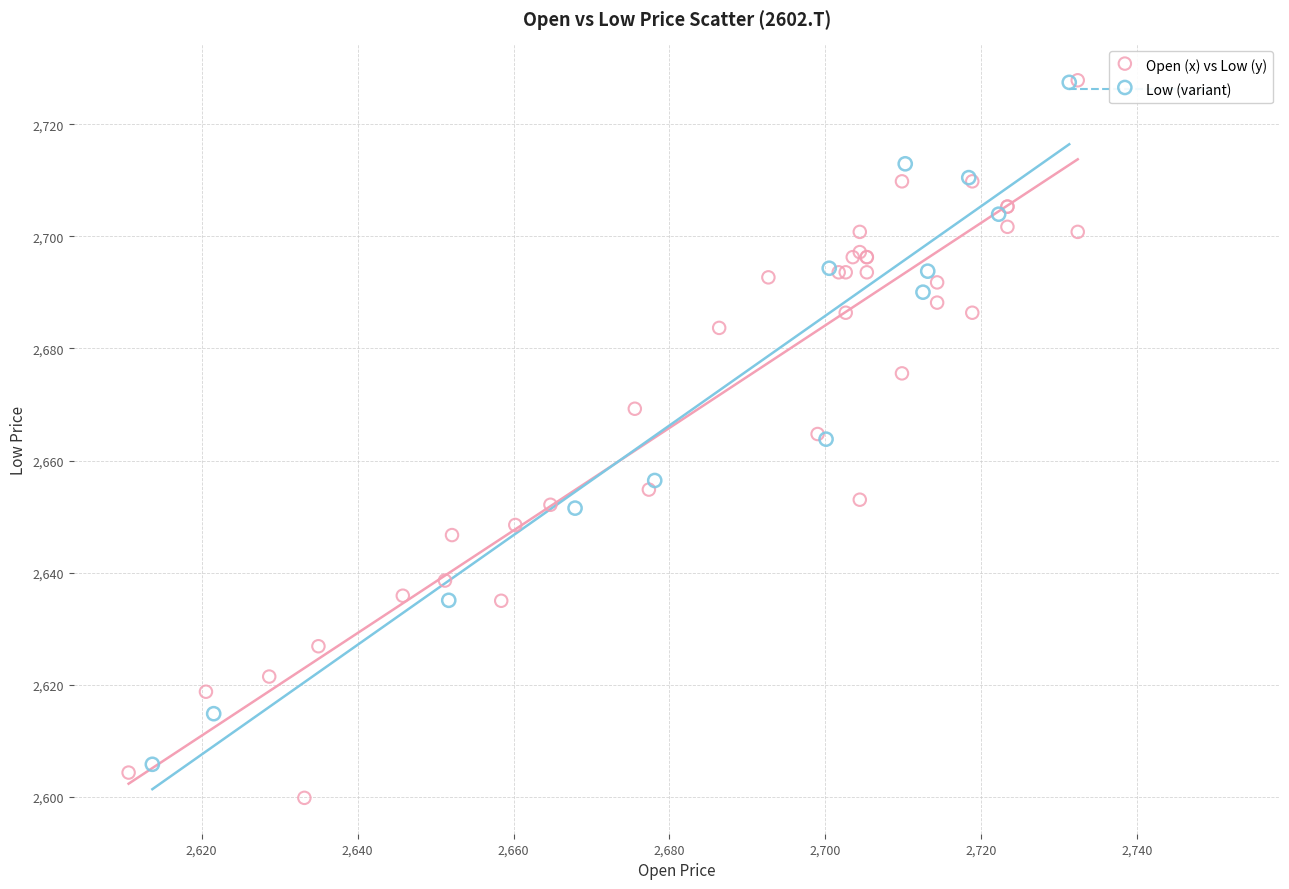

Which series reaches the minimum Y coordinate?

Open (x) vs Low (y)